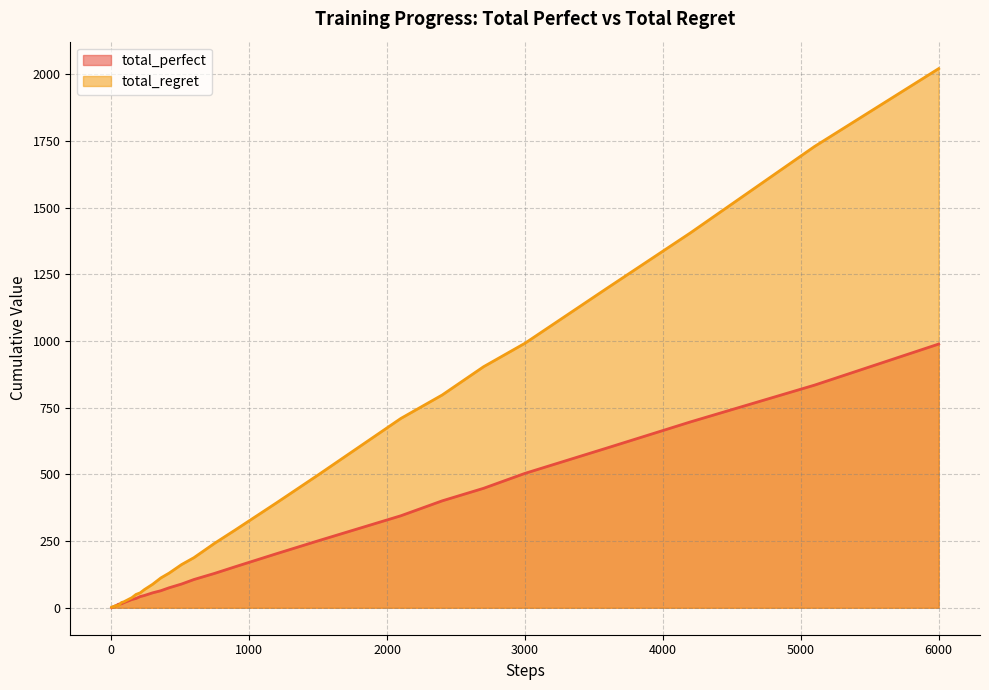

What is the difference between the maximum and minimum values in the total_regret series?

2020